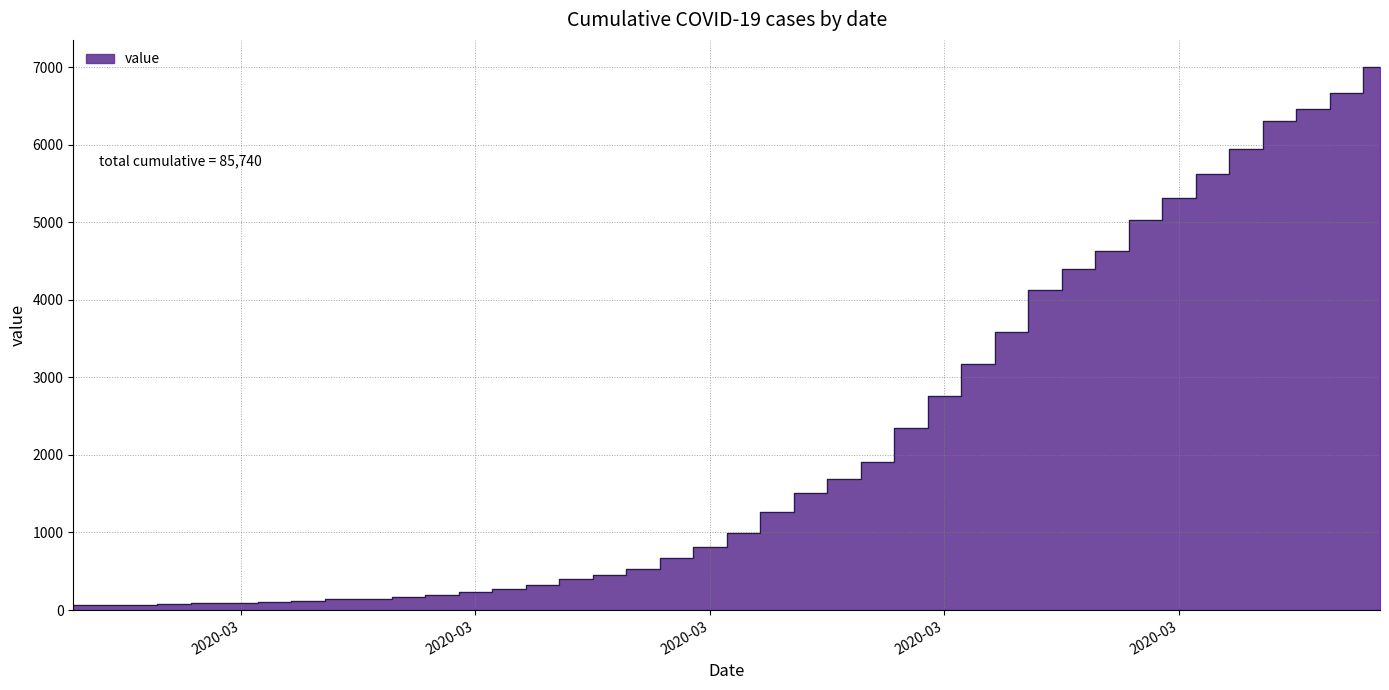

The value at 2020-03-18 is 677. True or false?

False